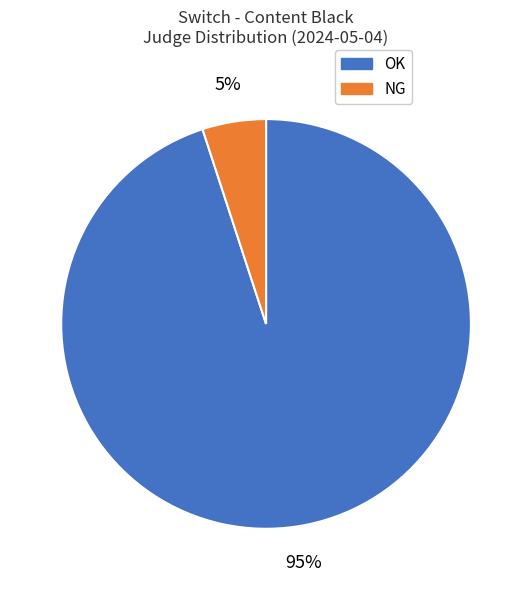

The NG slice represents 1% of the pie. True or false?

False